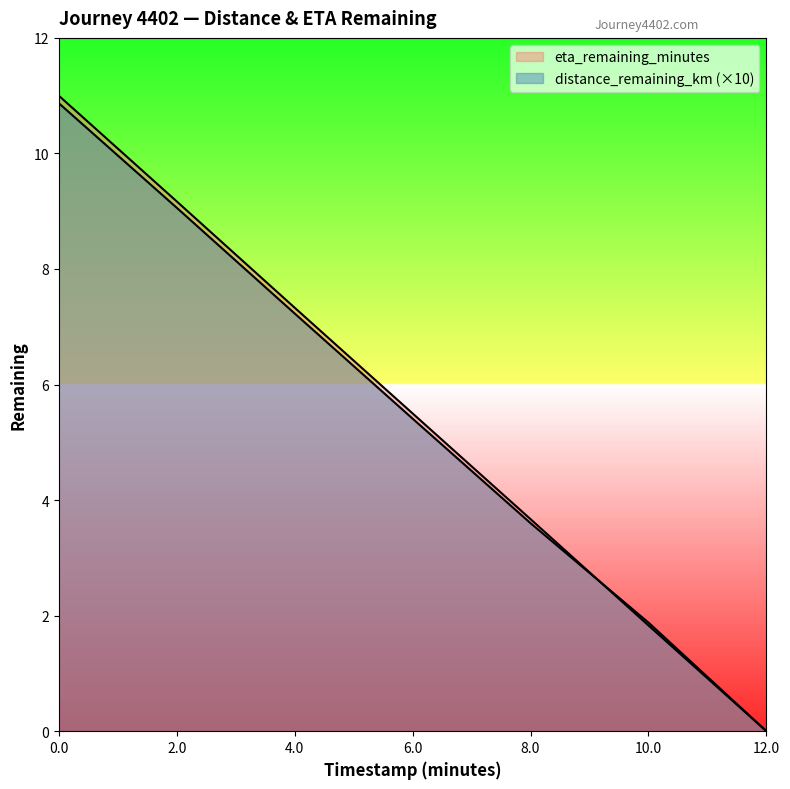

Reading left to right, what are all the values shown in this chart?

distance_remaining_km: 0.0=10.9	2.0=9.1	4.0=7.2	6.0=5.4	8.0=3.6	10.0=1.9	12.0=0.0
eta_remaining_minutes: 0.0=11.0	2.0=9.2	4.0=7.3	6.0=5.5	8.0=3.7	10.0=1.8	12.0=0.0